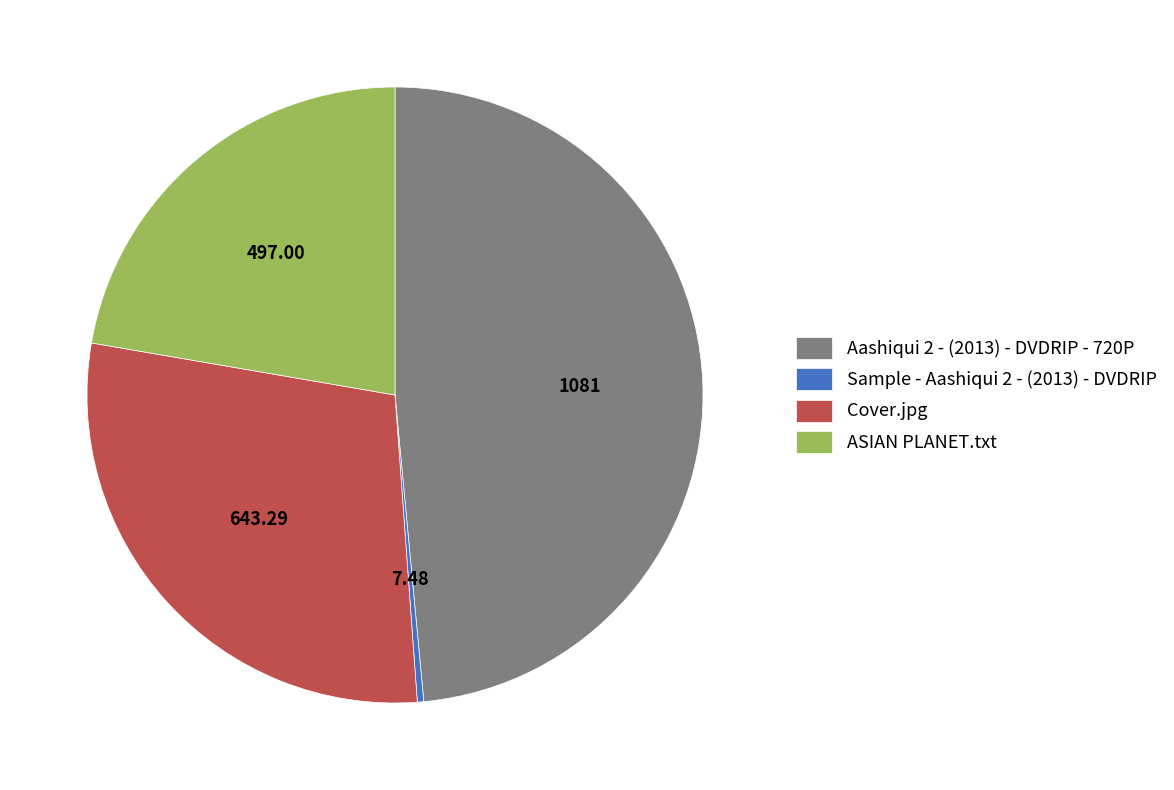

Do ASIAN PLANET.txt and Sample - Aashiqui 2 - (2013) - DVDRIP together represent more than half of the pie?

No